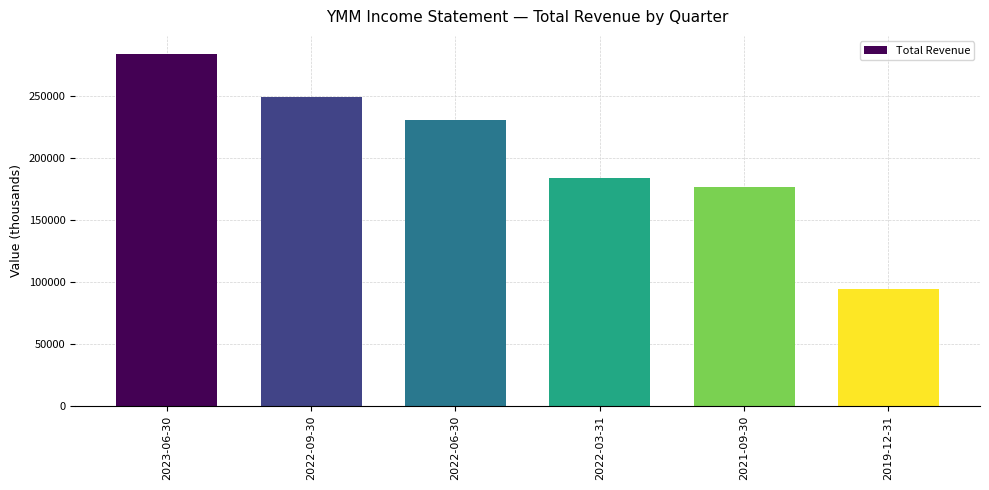

Where is the data nearest to the value 188950?

2022-03-31